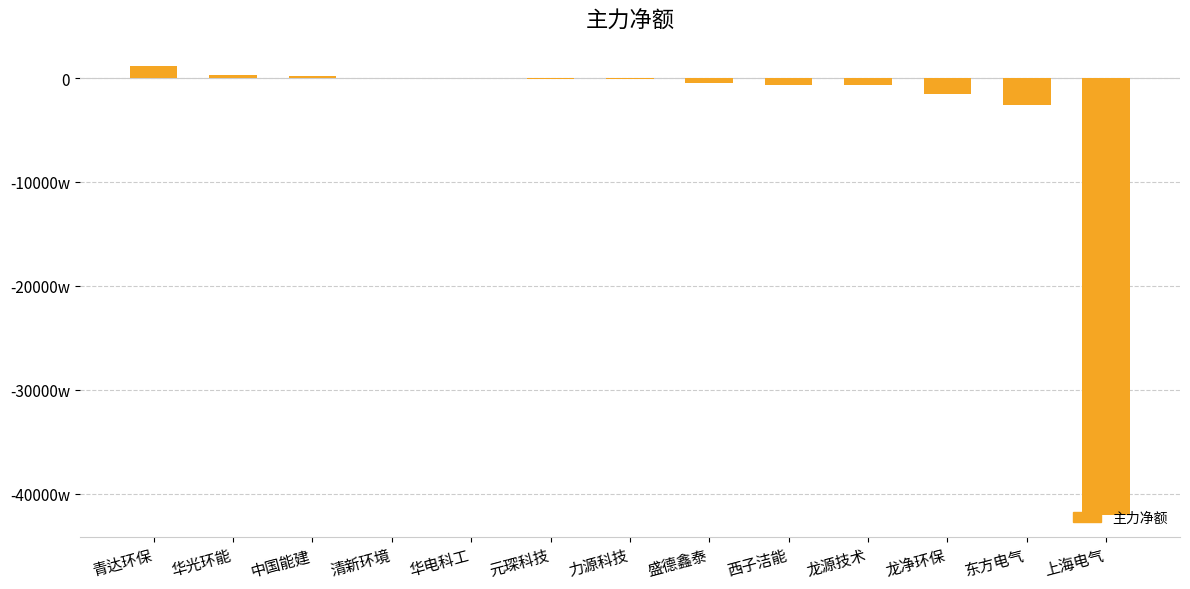

Are the bars horizontal?

No